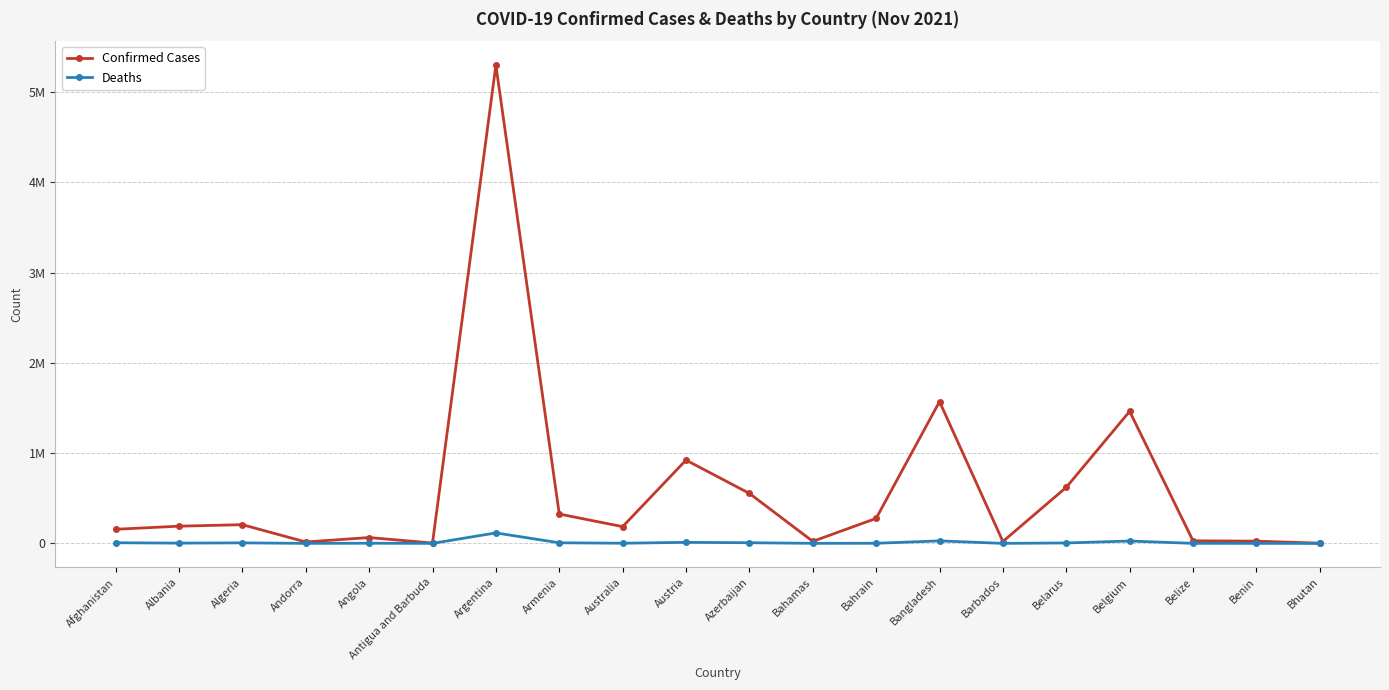

What is the sum of all Confirmed Cases values?

11962451